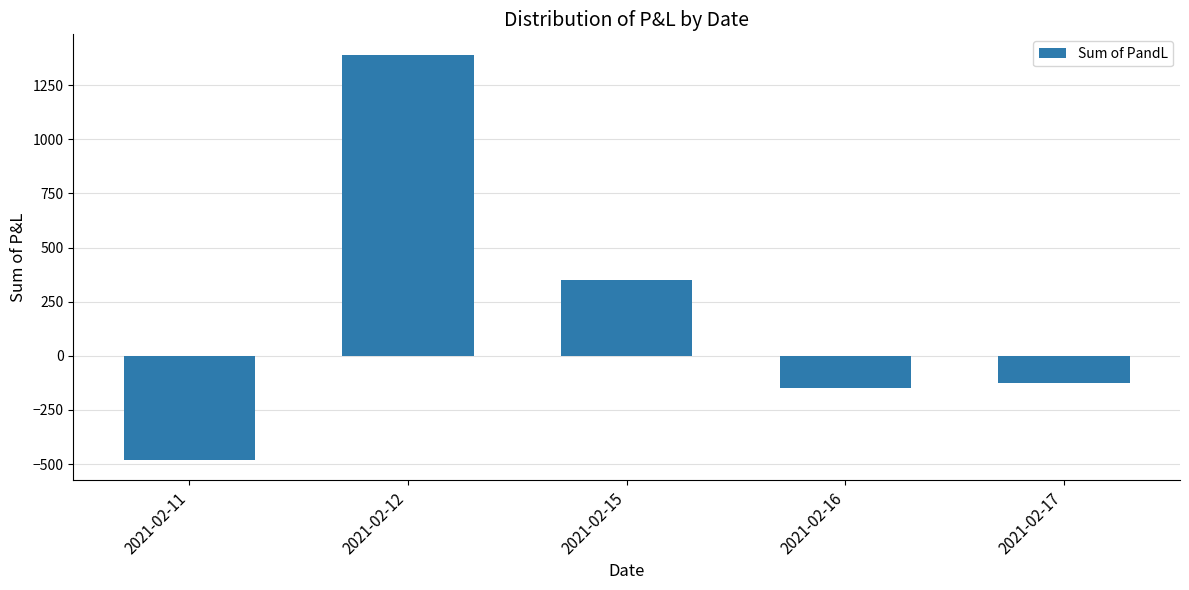

What is the difference between the maximum and minimum values?

1872.4